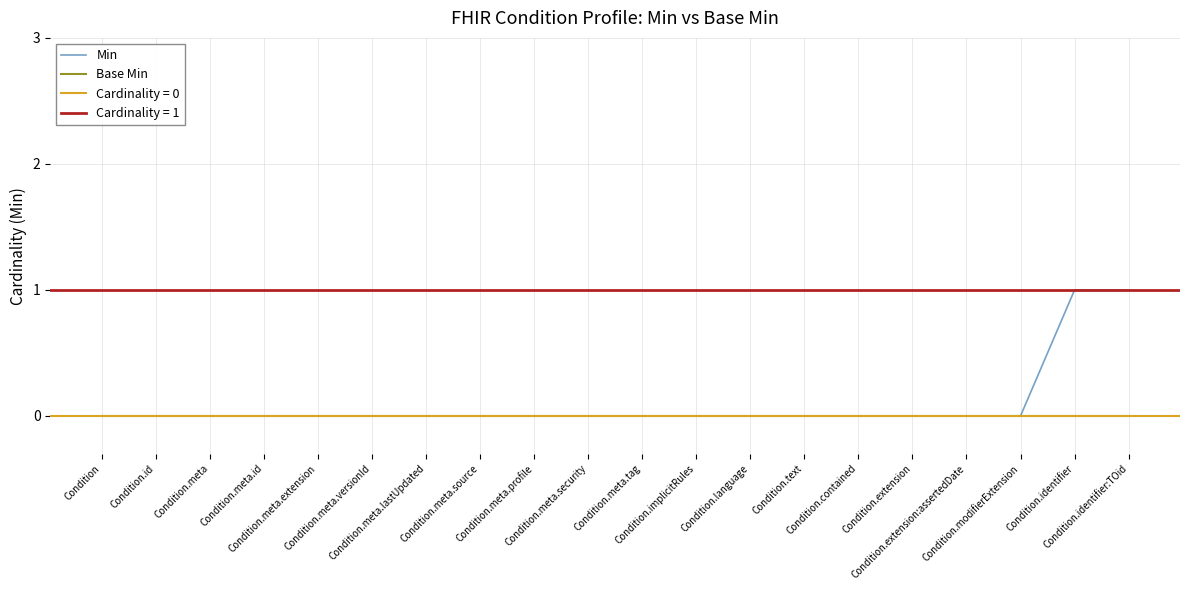

At which label is Min closest to 0?

Condition